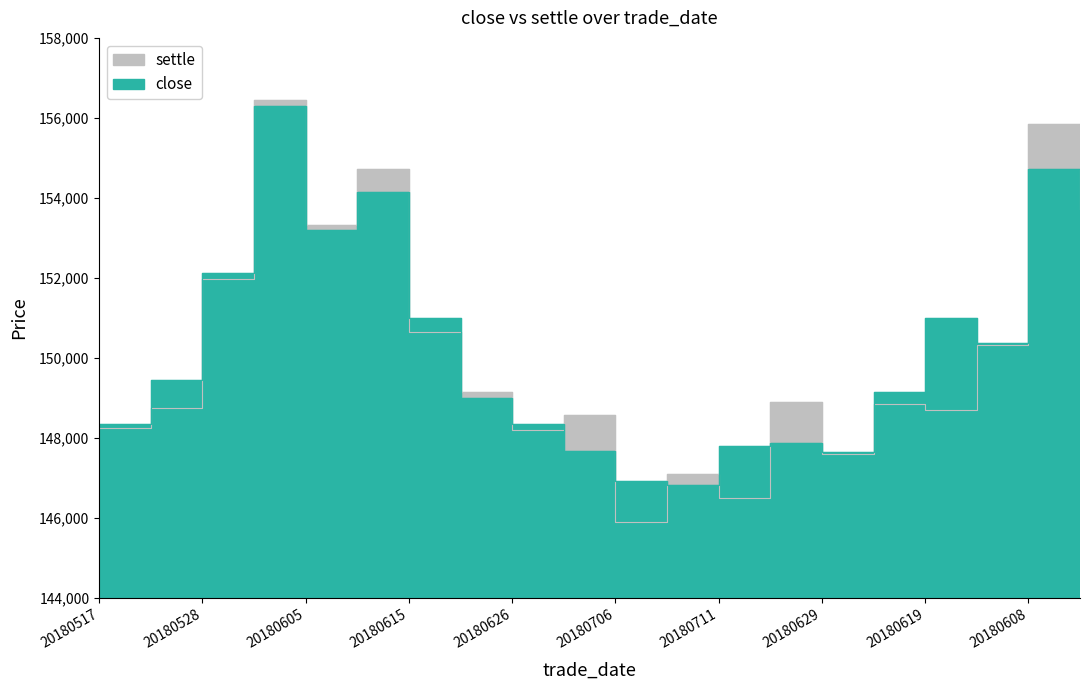

What is the label of the 15th point from the left?

20180629